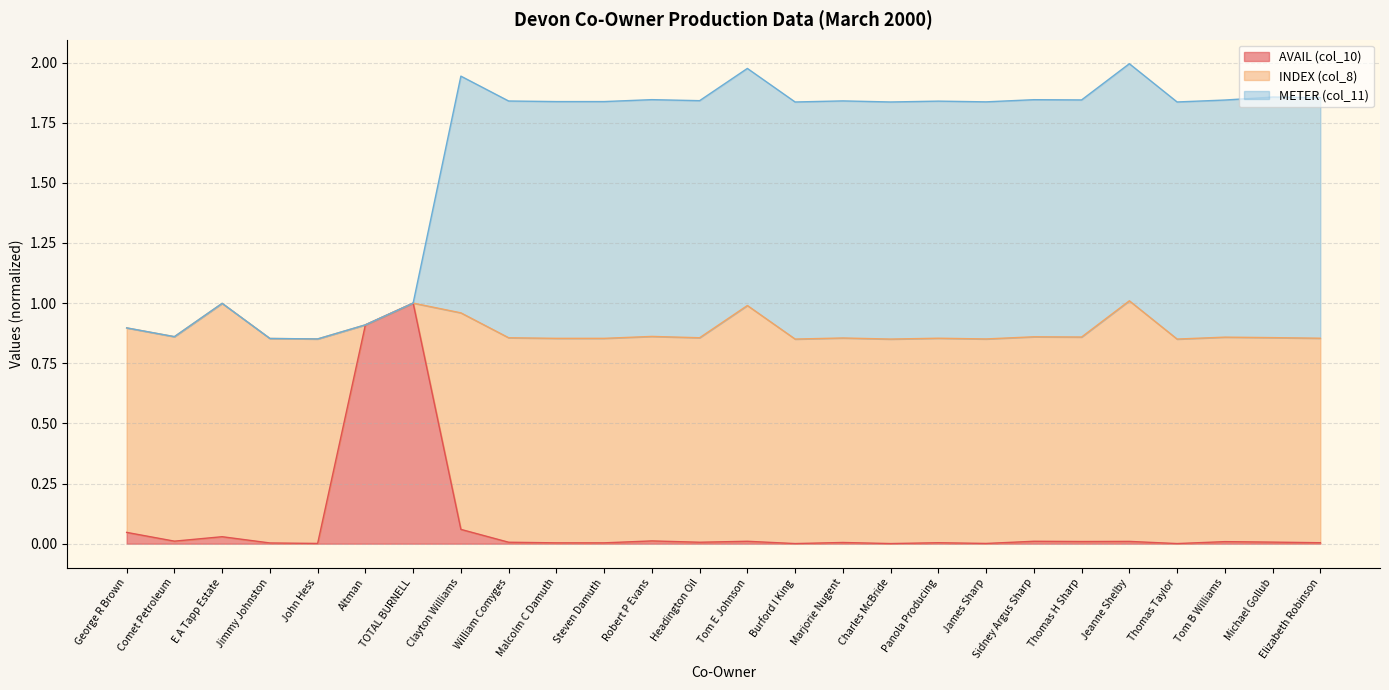

How many lines are shown in the chart?

3